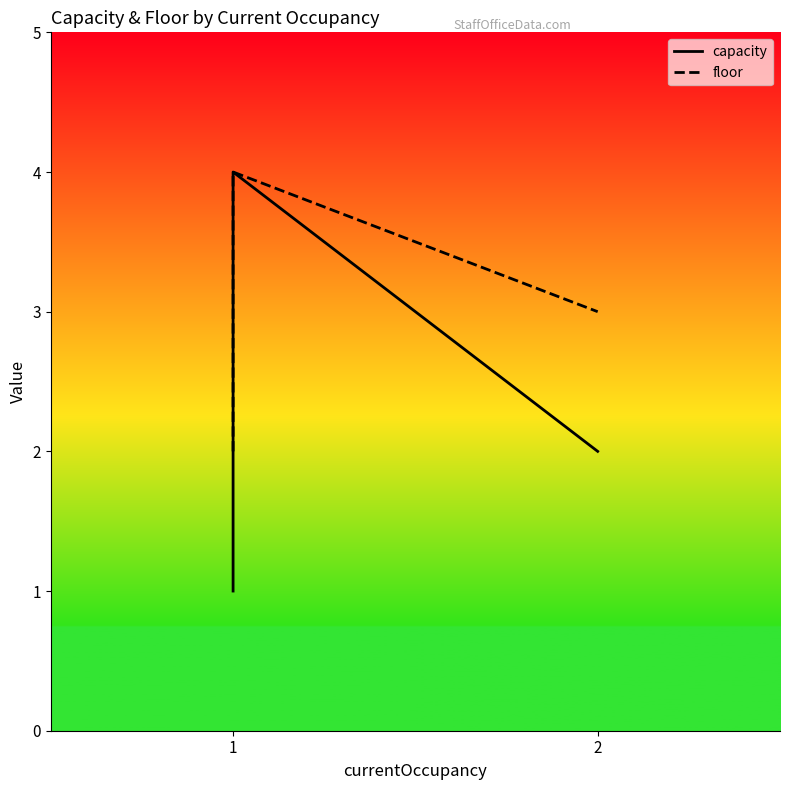

Where is capacity nearest to the value 2?

1